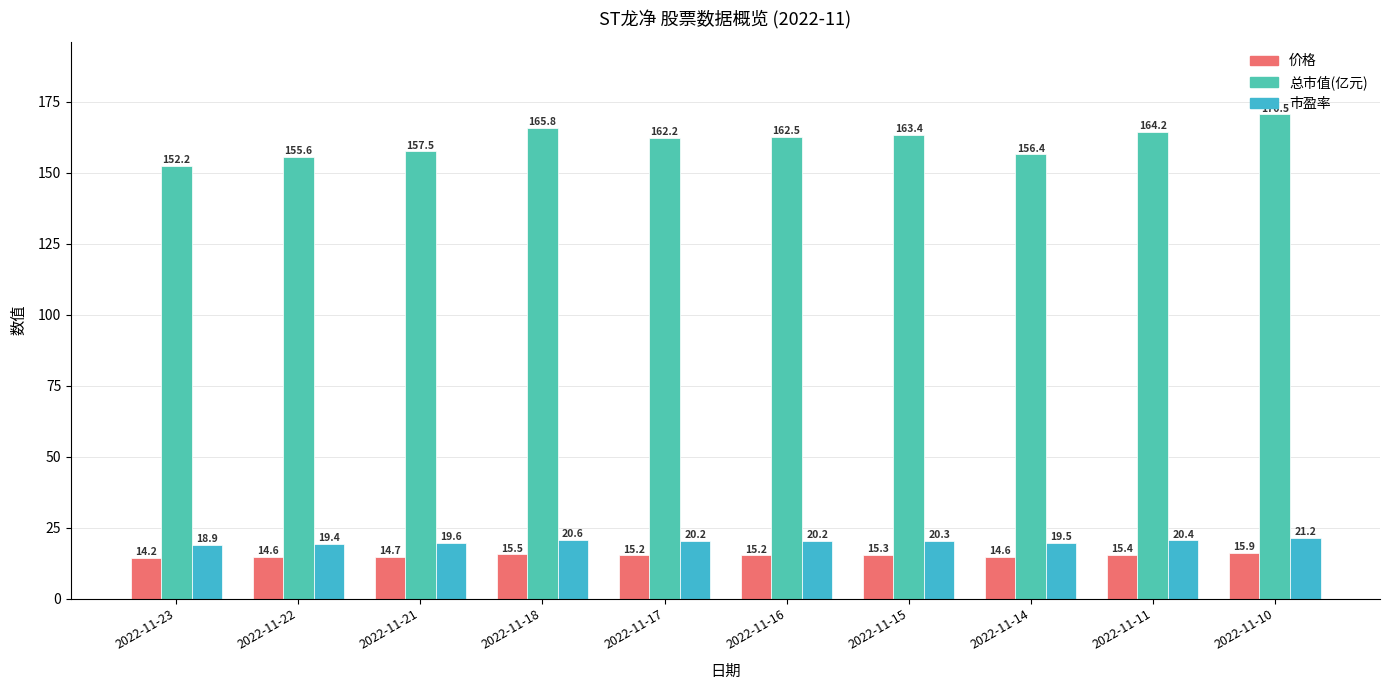

What is the value of the 价格 bar at the 7th from the left?

15.3